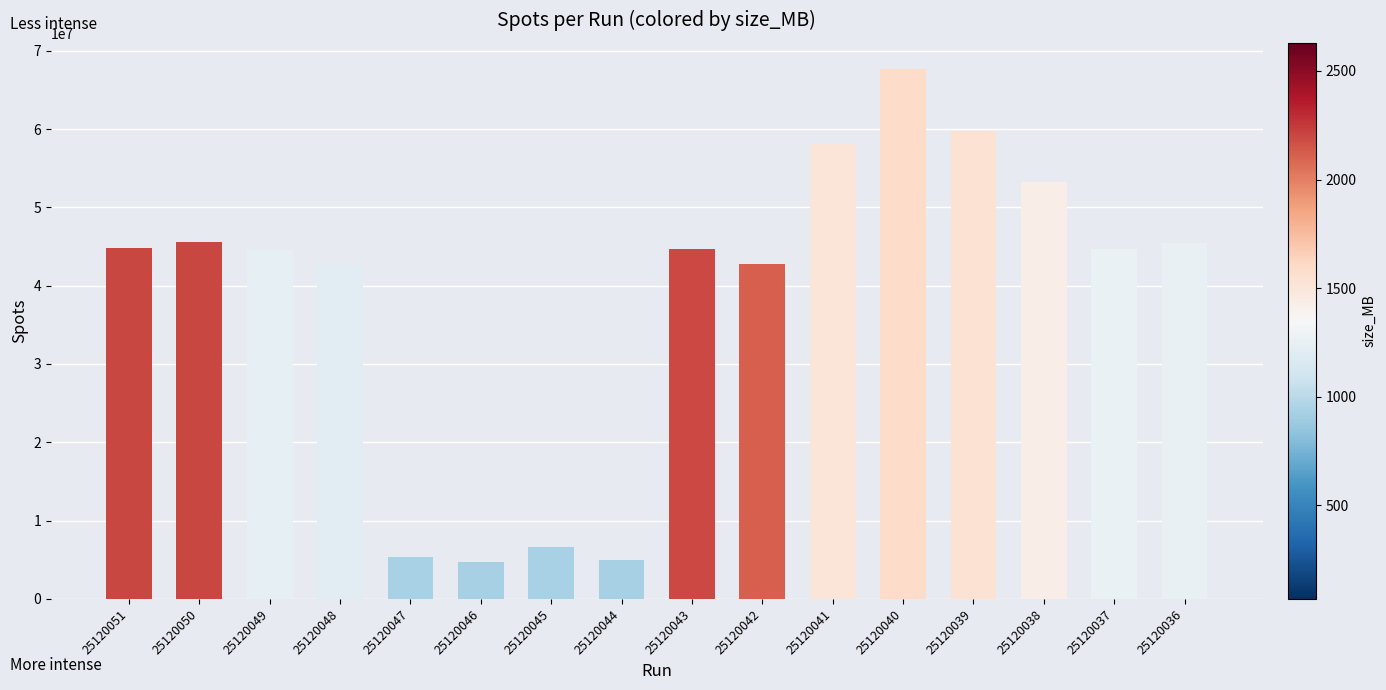

What is the value of the 11th bar from the left?

58082938